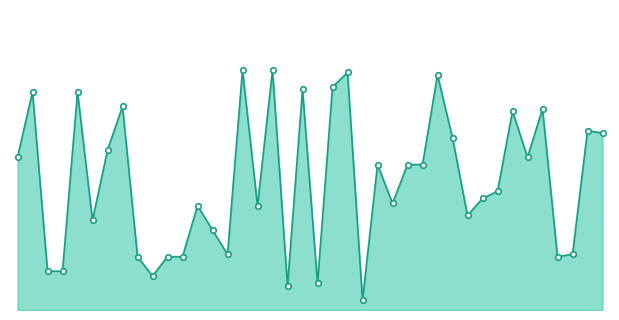

What is the value of the 7th point from the left?

660